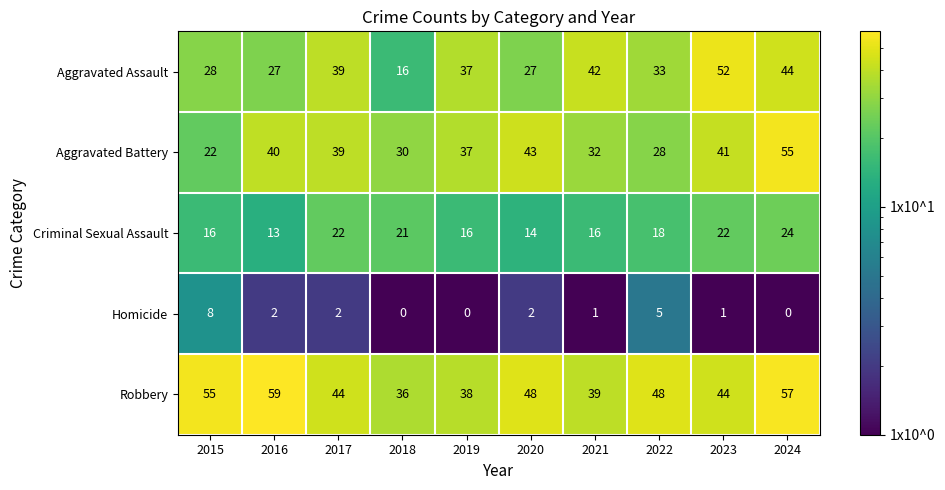

The value of Criminal Sexual Assault at 2015 is 16. True or false?

True